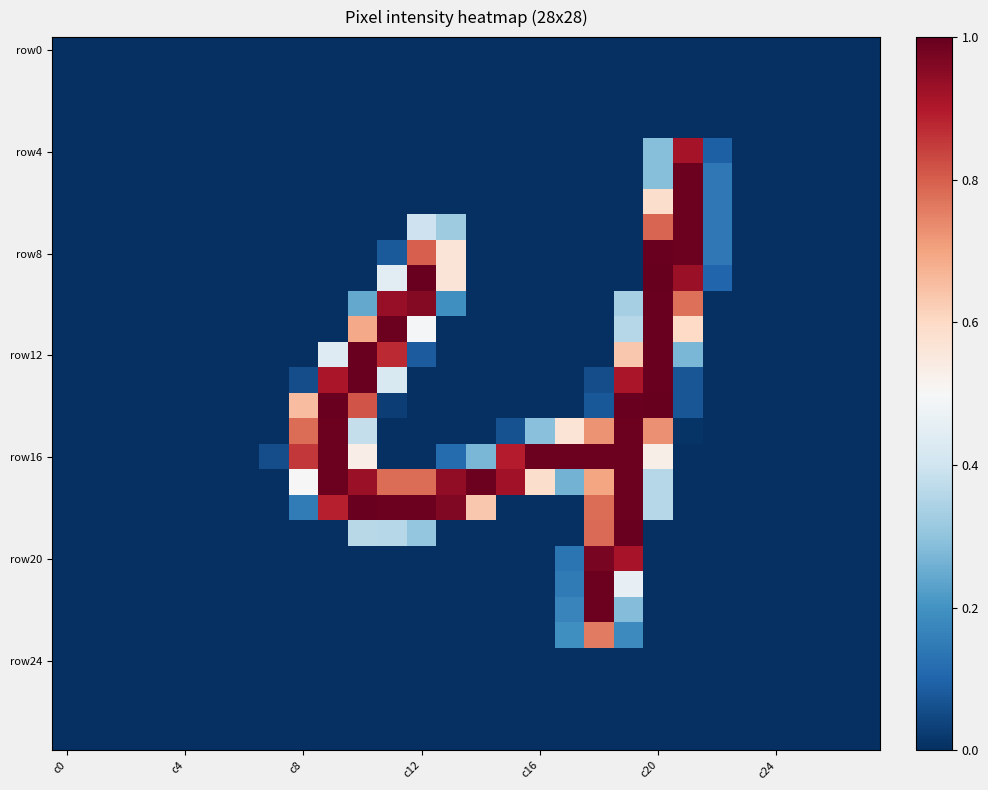

At which category does the chart reach its peak across all series?

c20